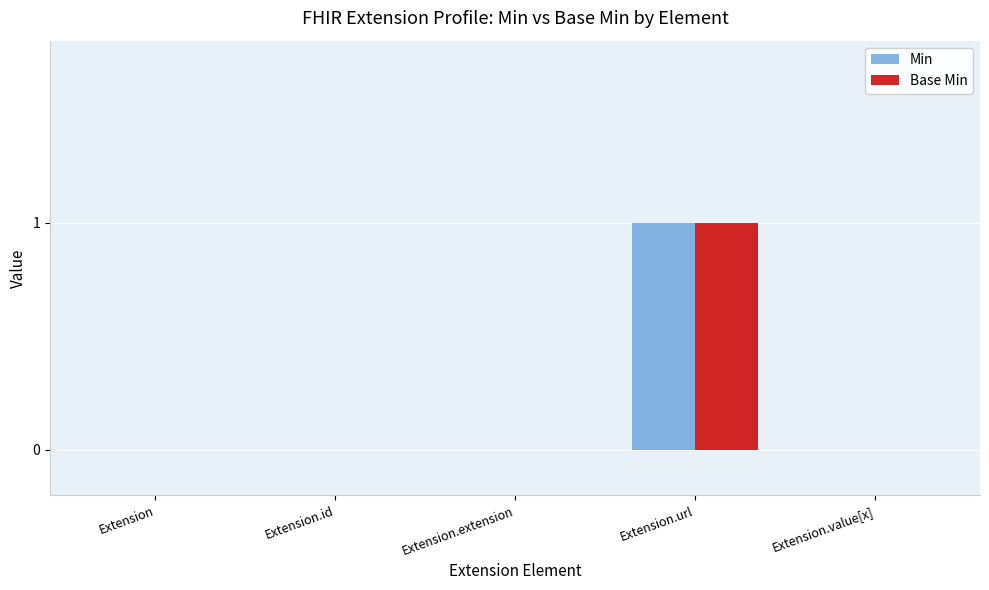

What is the difference between the Base Min values at Extension and Extension.url?

1